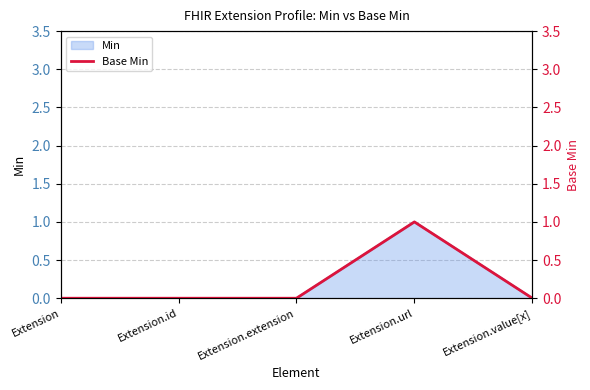

How many interior local peaks (higher than both neighbors) does the data have?

1